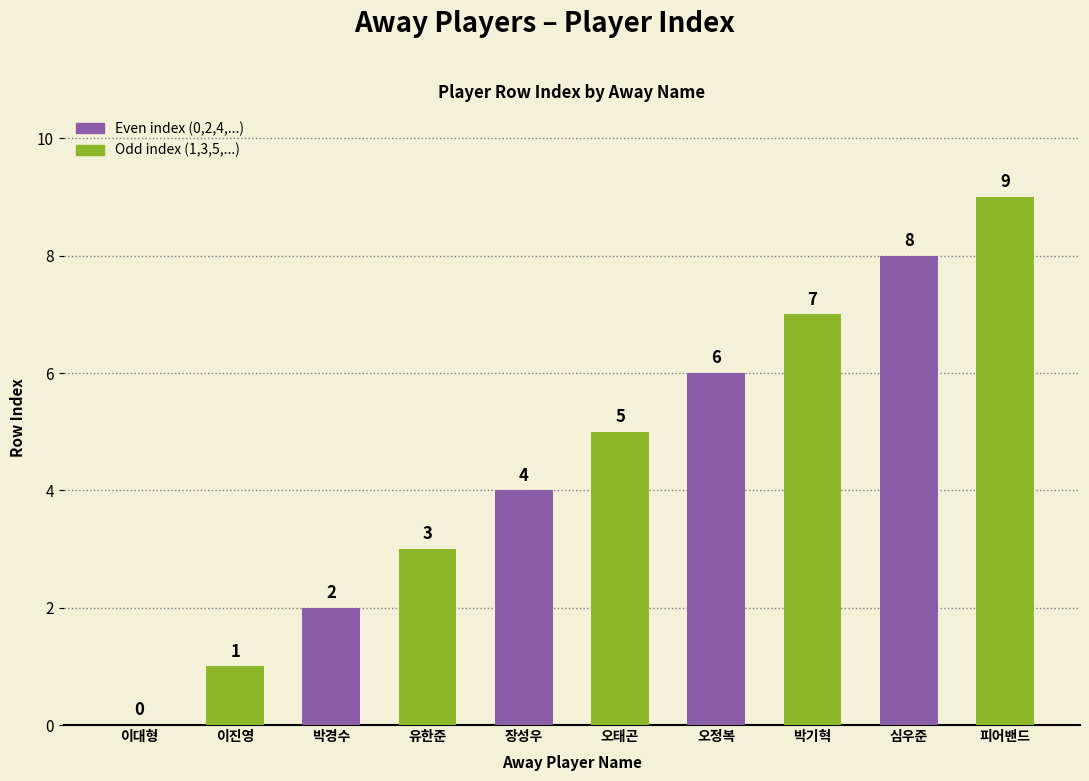

What is the sum of all values?

45